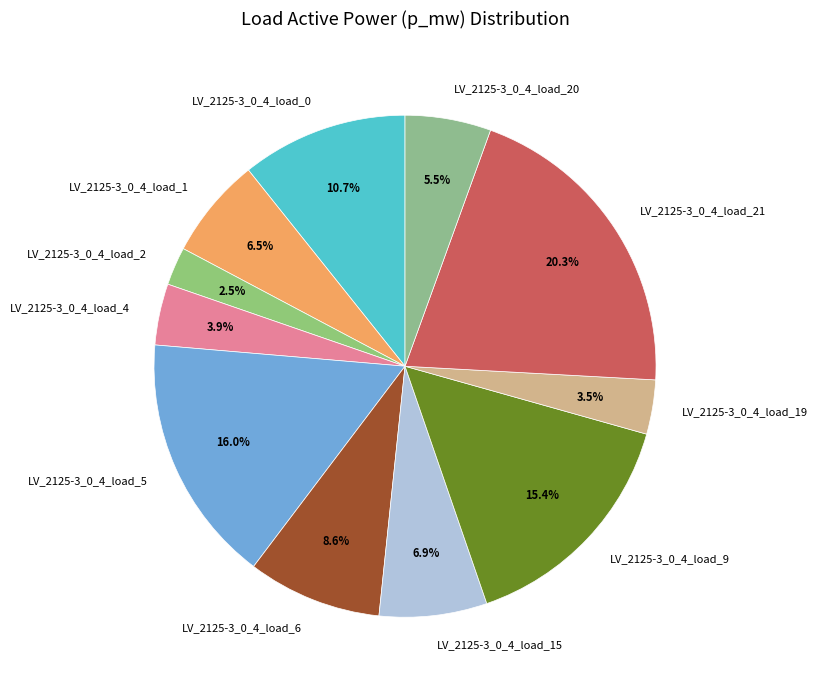

True or false: LV_2125-3_0_4_load_2 accounts for 17% of the total.

False